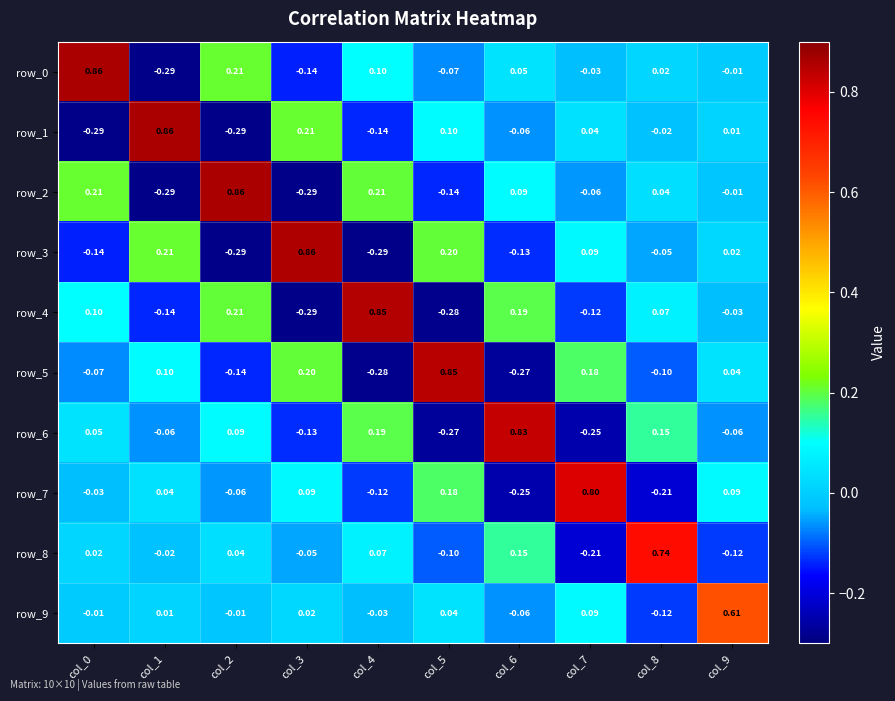

Is the value of row_7 at col_9 greater than the value of row_4 at col_9?

Yes